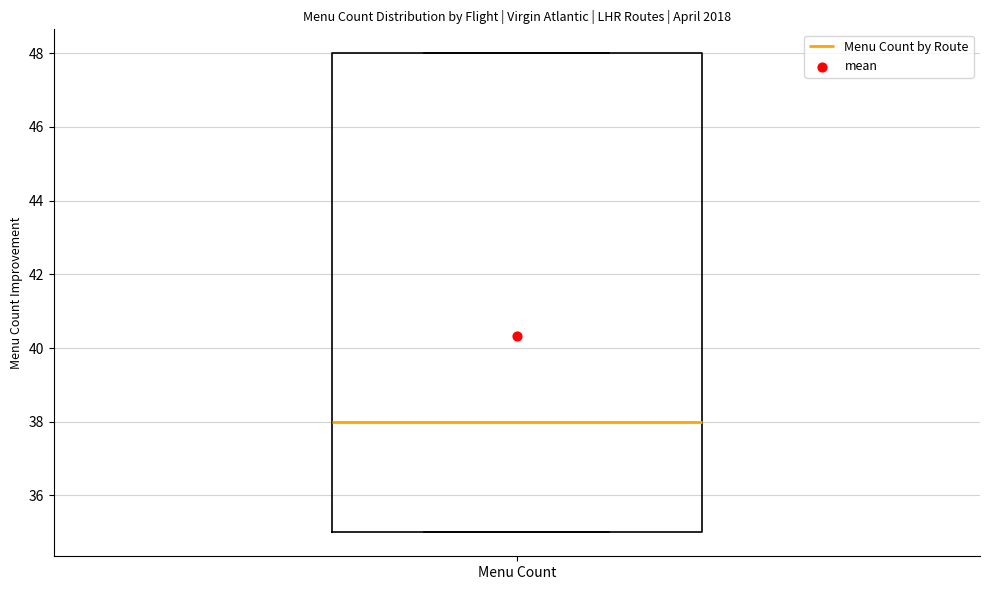

Transcribe this box plot: give where the median line is, the range the box spans, and where the two whiskers end, as read against the y-axis. The values are not printed on the chart, so give them approximately, as read against the axis.

median 38, box 35 to 48, whiskers 35 to 48